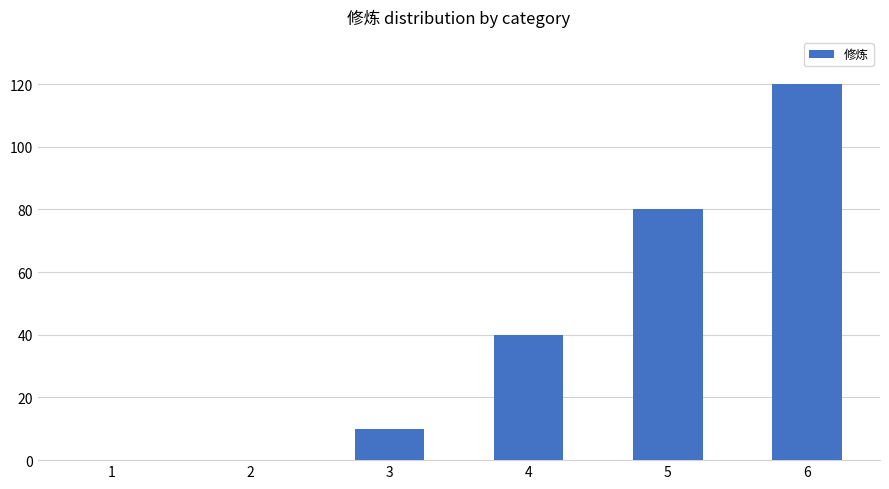

How many series are shown in this chart?

1